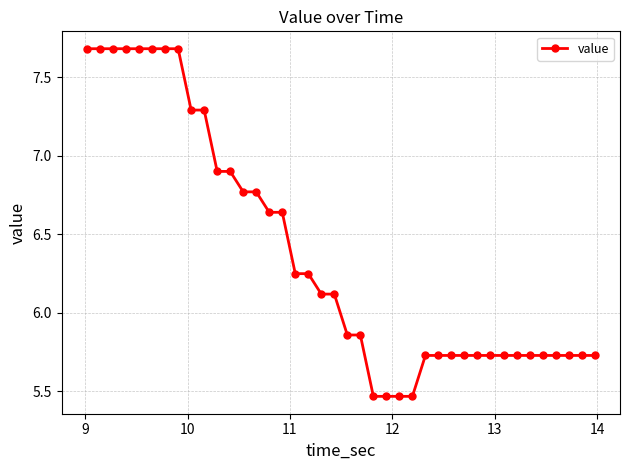

What is the average value?

6.4